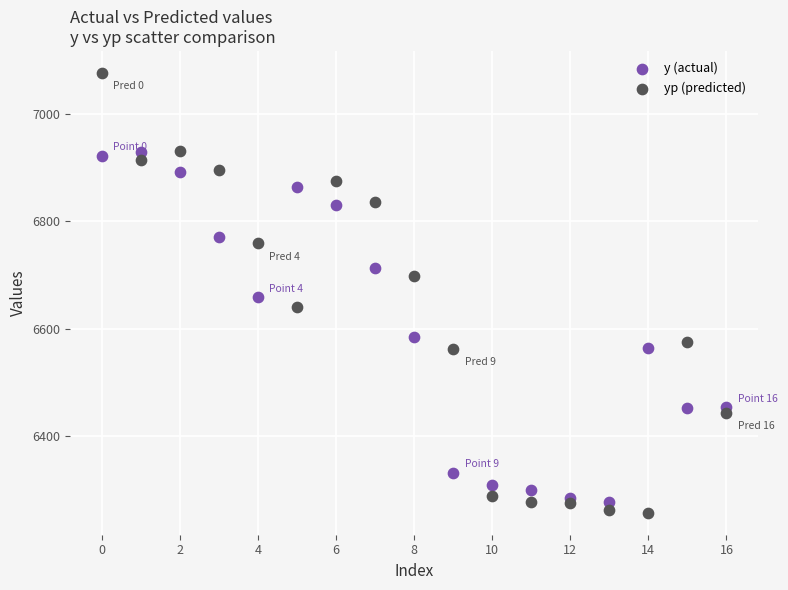

Which series contains the highest Y value?

yp (predicted)